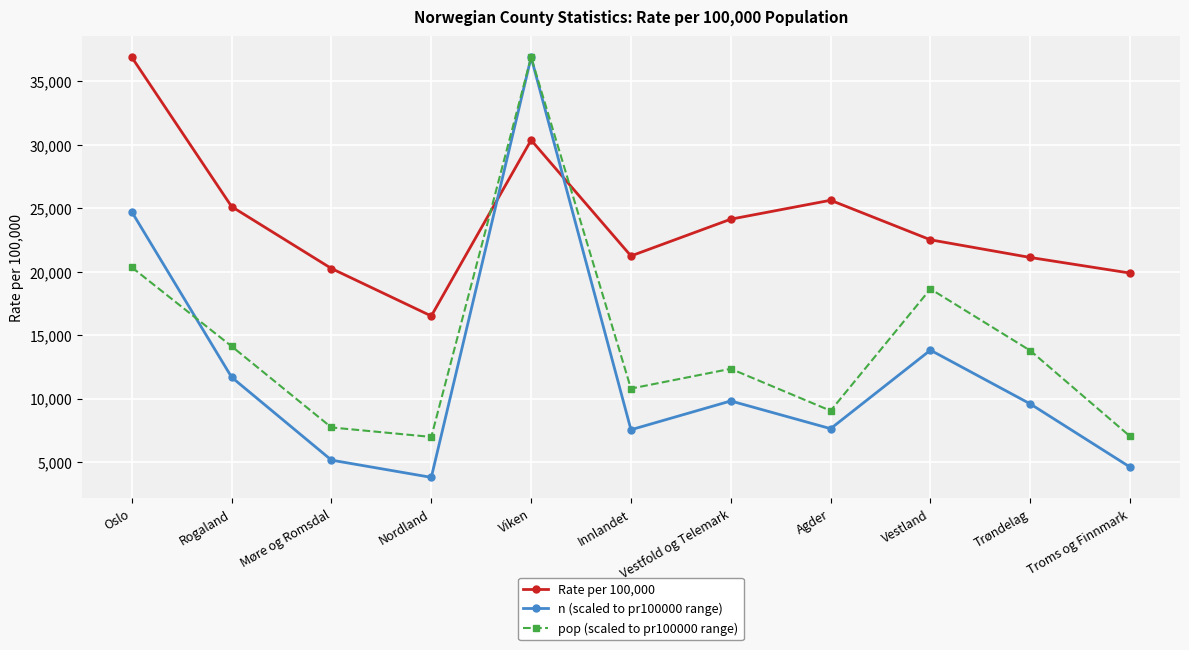

Which series has the largest total across all categories?

Rate per 100,000